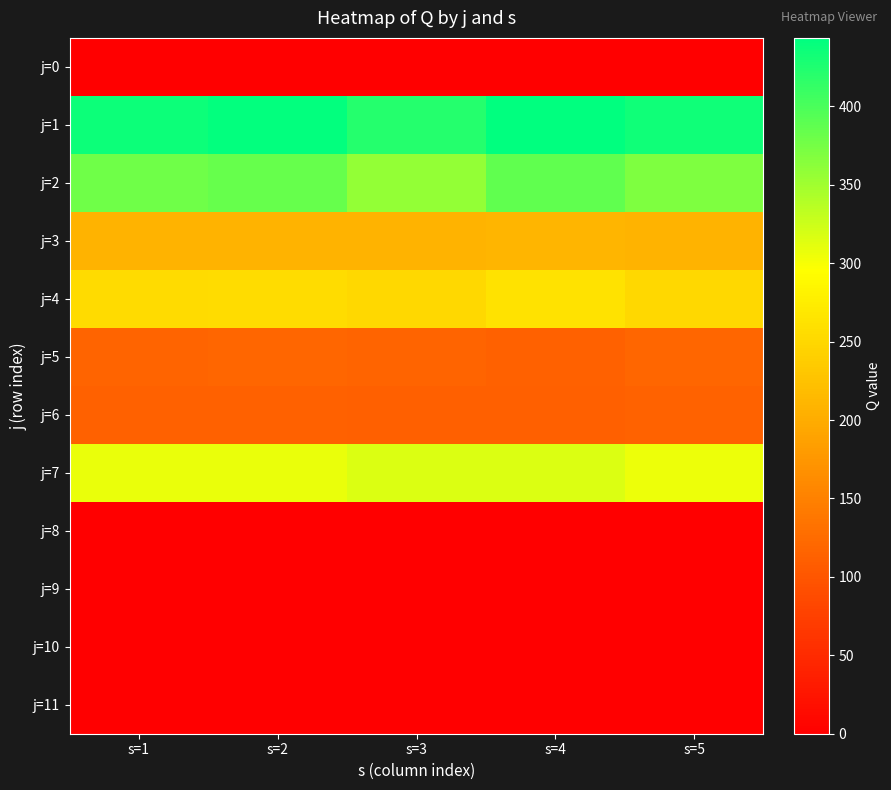

Reading right to left, list all the values displayed in this chart.

j=0: s=5=0.0	s=4=0.0	s=3=0.0	s=2=0.0	s=1=0.0
j=1: s=5=433.4	s=4=443.7	s=3=421.6	s=2=440.2	s=1=436.5
j=2: s=5=369.7	s=4=386.8	s=3=358.2	s=2=383.7	s=1=378.1
j=3: s=5=209.4	s=4=210.4	s=3=208.3	s=2=208.9	s=1=209.3
j=4: s=5=251.2	s=4=262.7	s=3=250.8	s=2=256.1	s=1=253.9
j=5: s=5=117.9	s=4=114.1	s=3=116.9	s=2=118.4	s=1=116.3
j=6: s=5=114.5	s=4=111.1	s=3=111.3	s=2=114.3	s=1=112.7
j=7: s=5=306.4	s=4=316.7	s=3=315.9	s=2=307.9	s=1=308.4
j=8: s=5=0.0	s=4=0.0	s=3=0.0	s=2=0.0	s=1=0.0
j=9: s=5=0.0	s=4=0.0	s=3=0.0	s=2=0.0	s=1=0.0
j=10: s=5=0.0	s=4=0.0	s=3=0.0	s=2=0.0	s=1=0.0
j=11: s=5=0.0	s=4=0.0	s=3=0.0	s=2=0.0	s=1=0.0